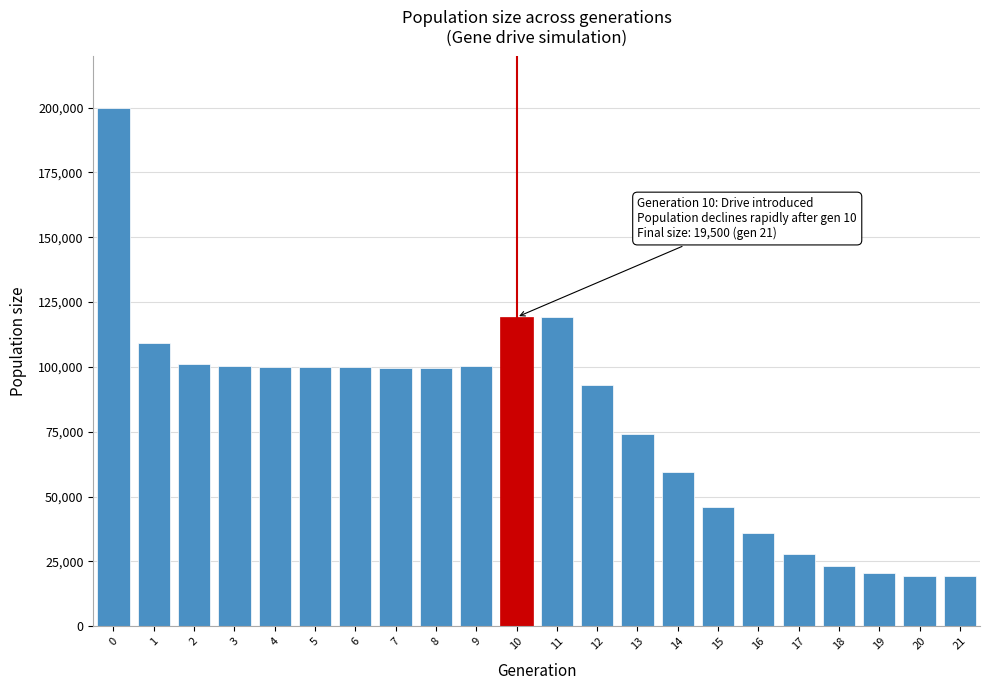

What is the difference between the second highest and minimum values?

99729